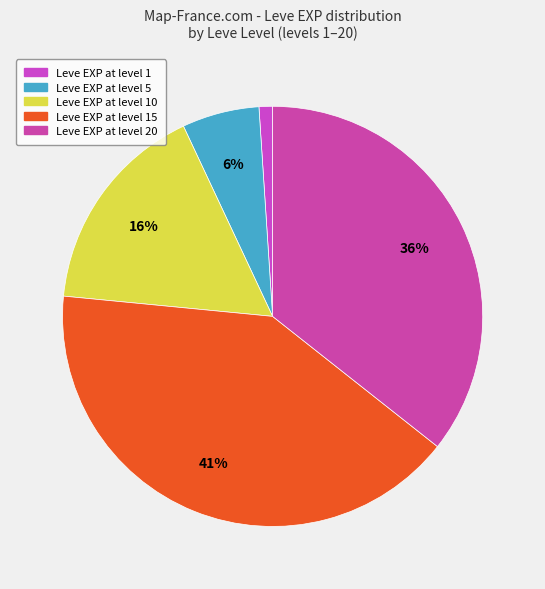

How many segments does this pie chart have?

5